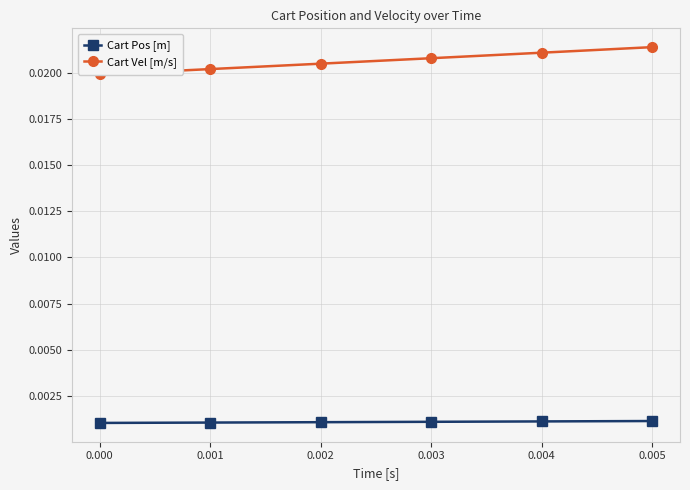

At how many categories does at least one series exceed 0?

6